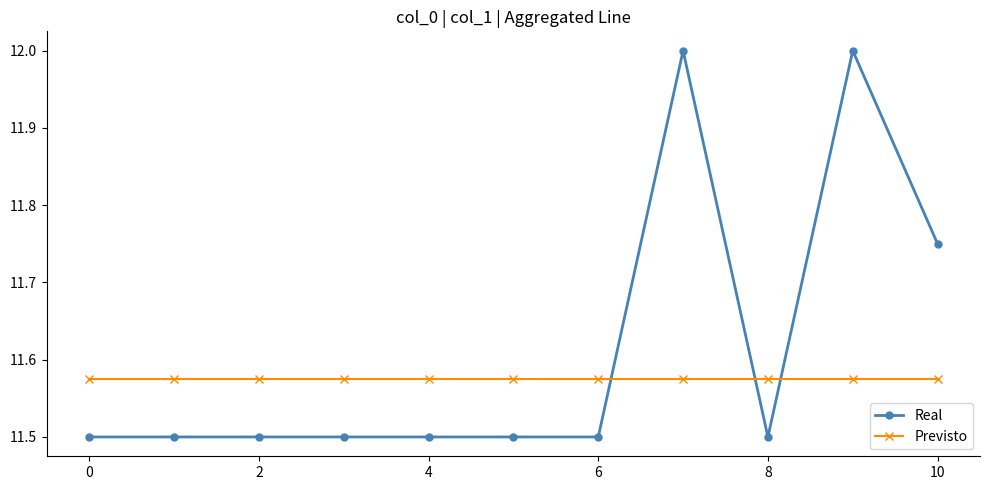

What is the value of the Real point at the 2nd from the left?

11.5